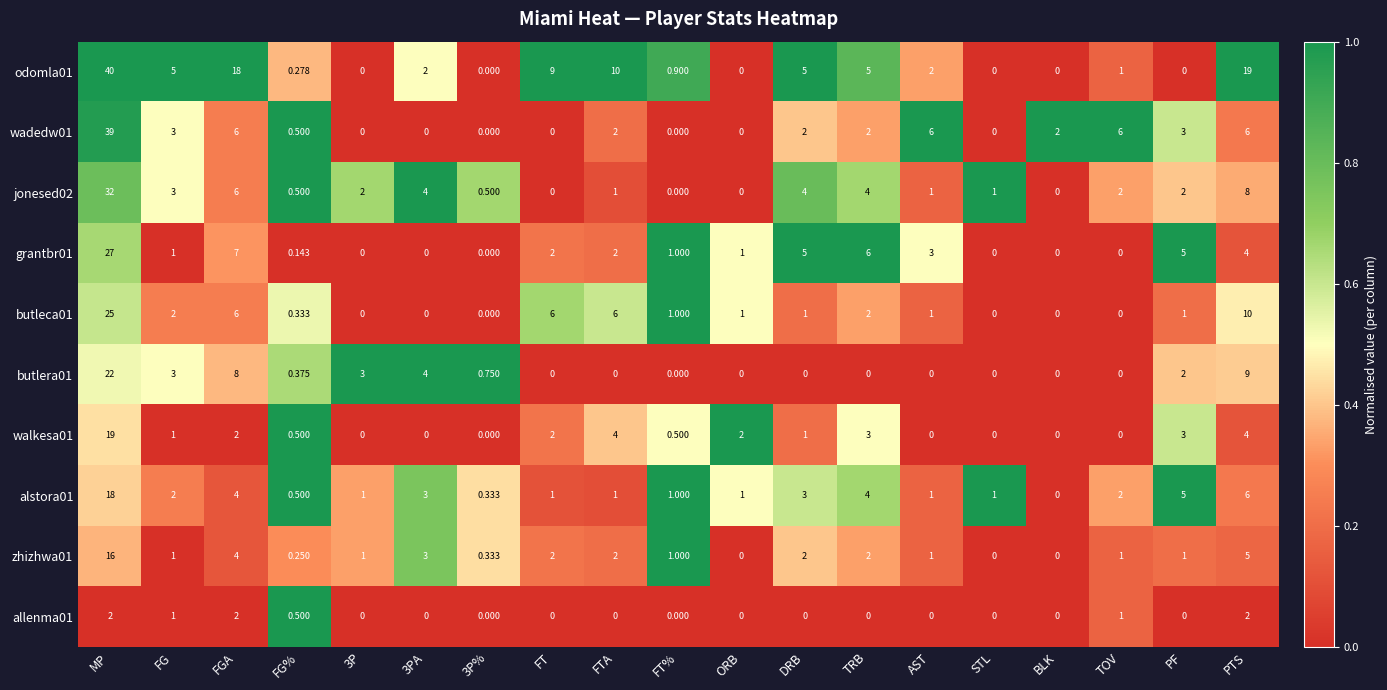

Where does the walkesa01 series first go above 1?

MP